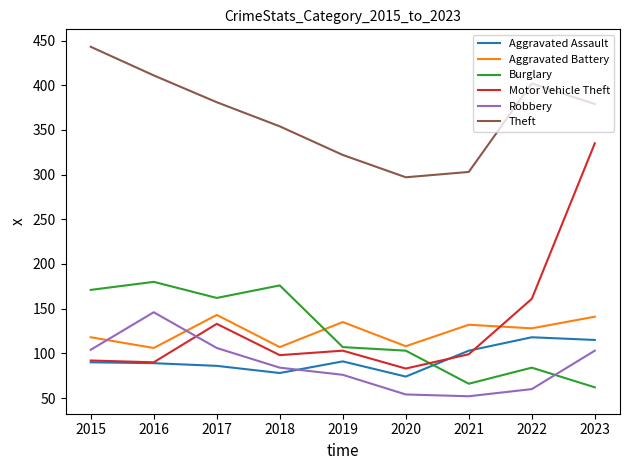

What is the sum of the Aggravated Battery values at 2018 and 2020?

215